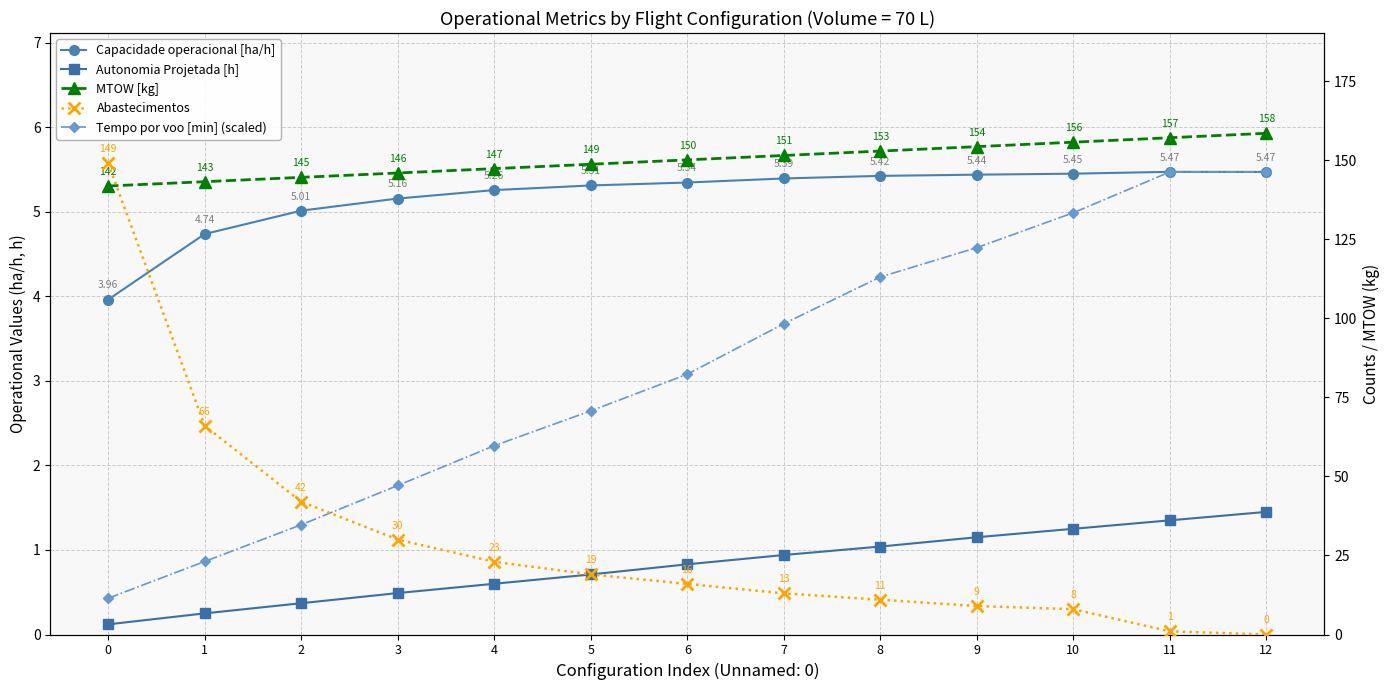

Reading right to left, list all the values displayed in this chart.

Capacidade operacional [ha/h]: 5.5	5.5	5.4	5.4	5.4	5.4	5.3	5.3	5.3	5.2	5.0	4.7	4.0
Autonomia Projetada [h]: 1.4	1.4	1.2	1.1	1.0	0.9	0.8	0.7	0.6	0.5	0.4	0.2	0.1
Tempo por voo [min] (scaled): 5.5	5.5	5.0	4.6	4.2	3.7	3.1	2.6	2.2	1.8	1.3	0.9	0.4
MTOW [kg]: 158.5	157.1	155.7	154.2	152.8	151.5	150.1	148.7	147.3	145.9	144.5	143.2	141.8
Abastecimentos: 0.0	1.0	8.0	9.0	11.0	13.0	16.0	19.0	23.0	30.0	42.0	66.0	149.0